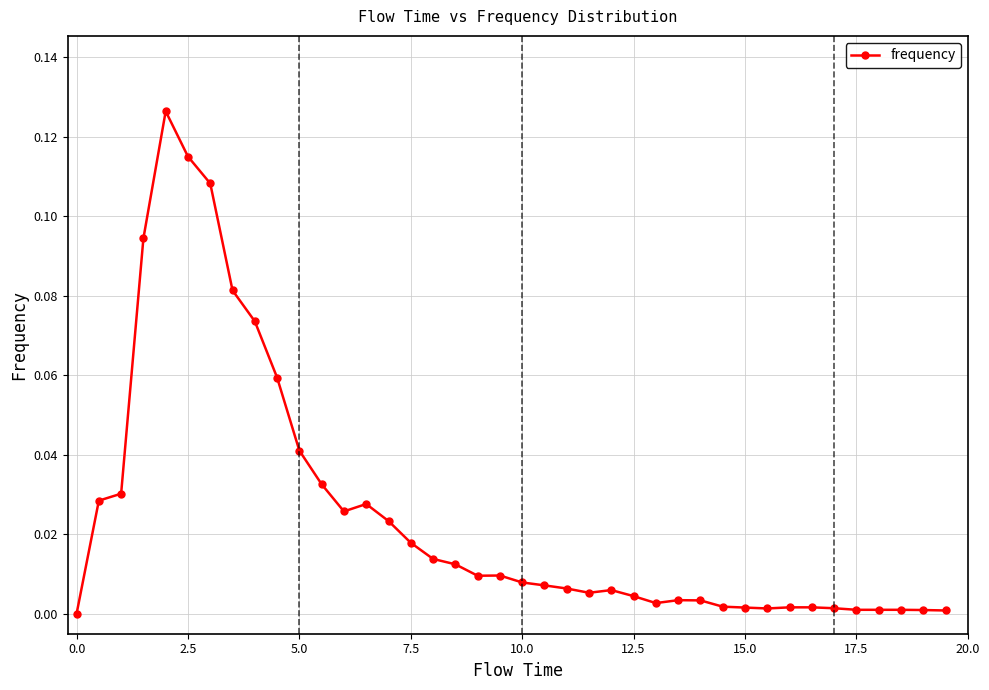

True or false: the data has more than 1 interior local peaks.

True